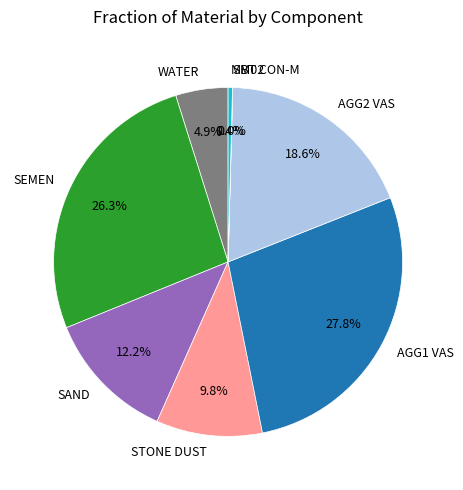

True or false: AGG2 VAS accounts for 19% of the total.

True